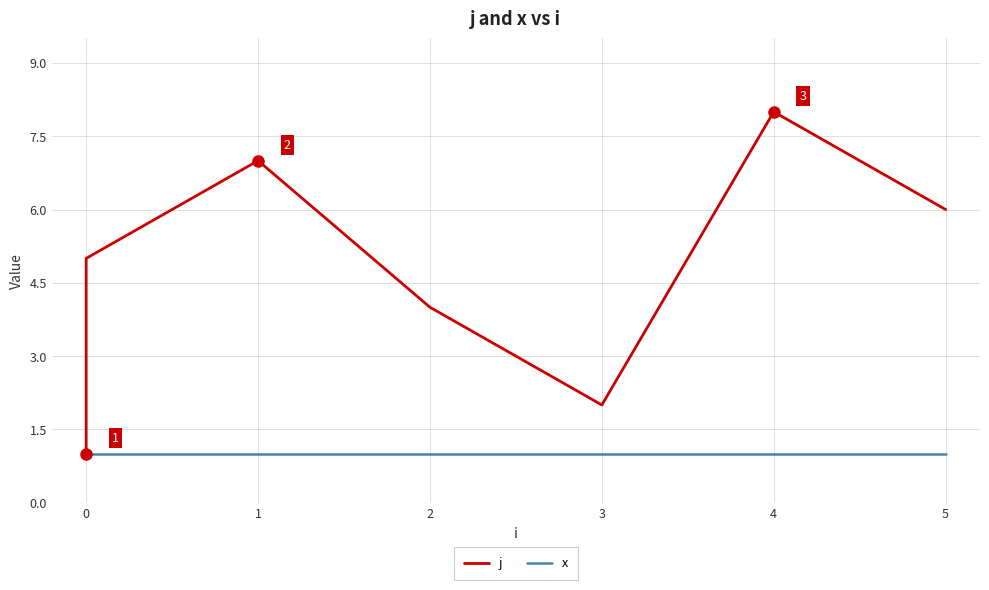

List the series in order of their overall mean, highest first.

j, x